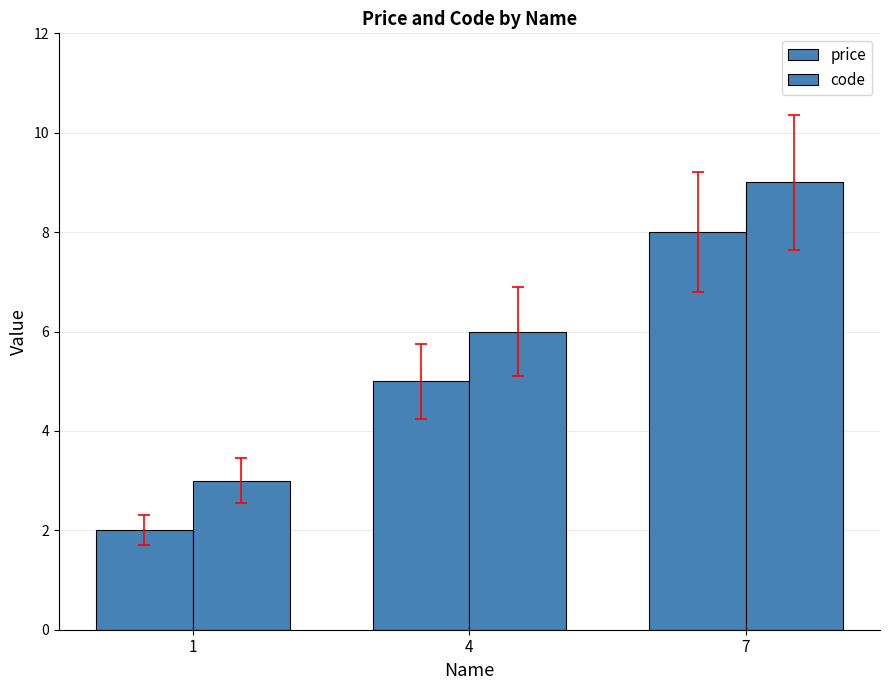

Does the chart contain stacked bars?

No